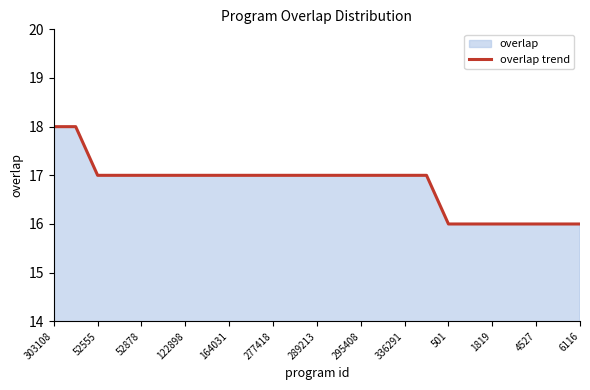

What is the greatest value displayed?

18